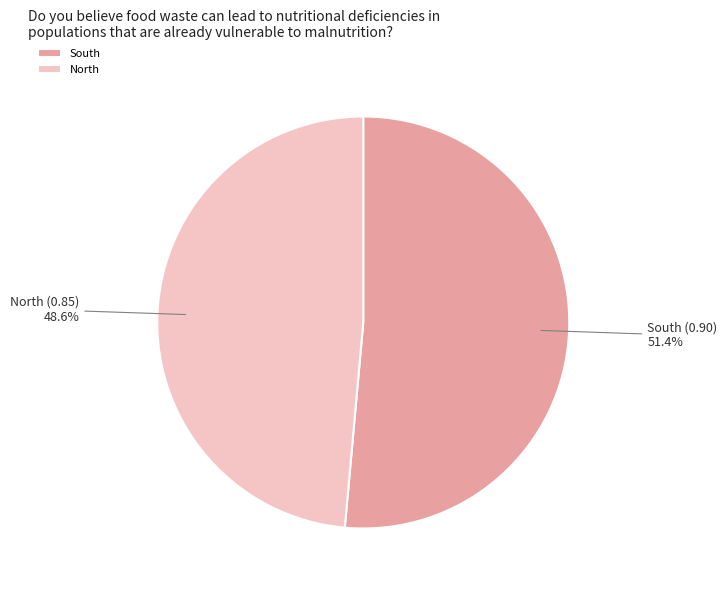

To the nearest percent, what is the difference between the North and South slice percentages?

3%